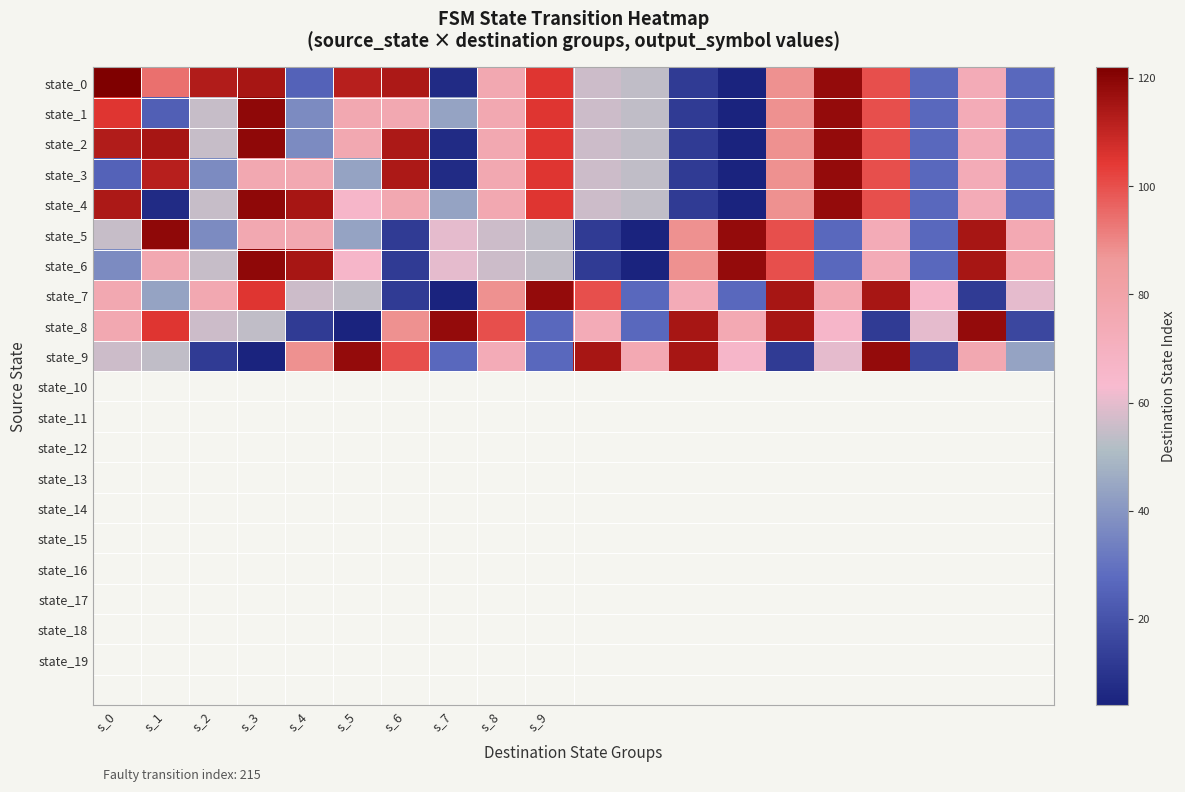

What is the maximum value shown in the chart?

122